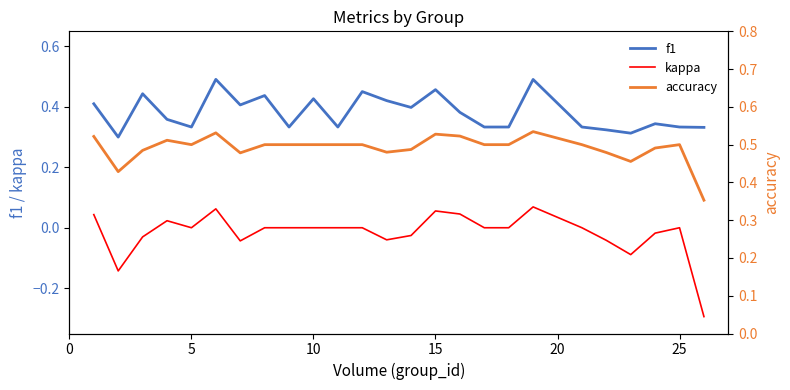

How many series are shown in this chart?

3